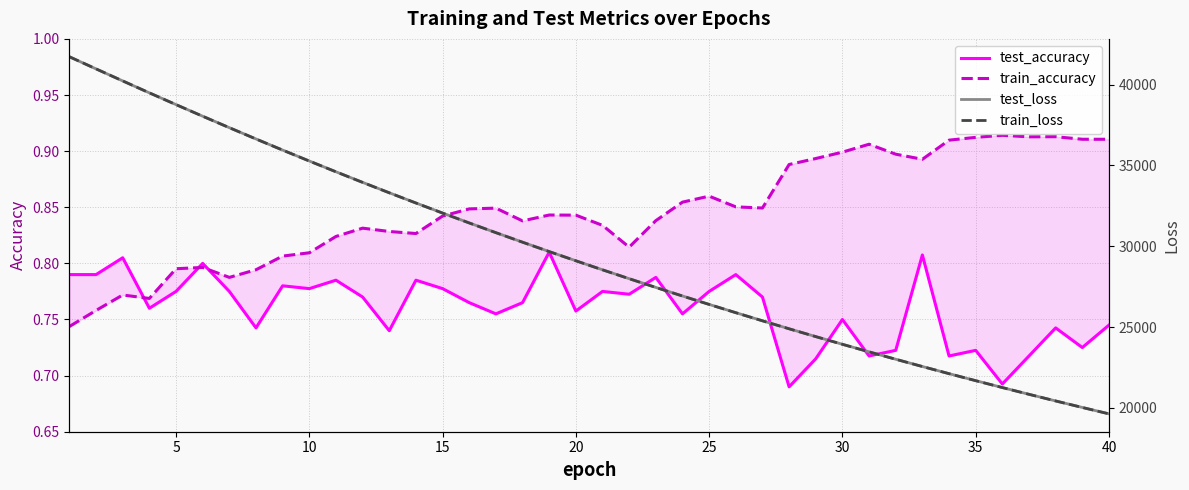

What is the value of the test_accuracy point at the 26th from the left?

0.8